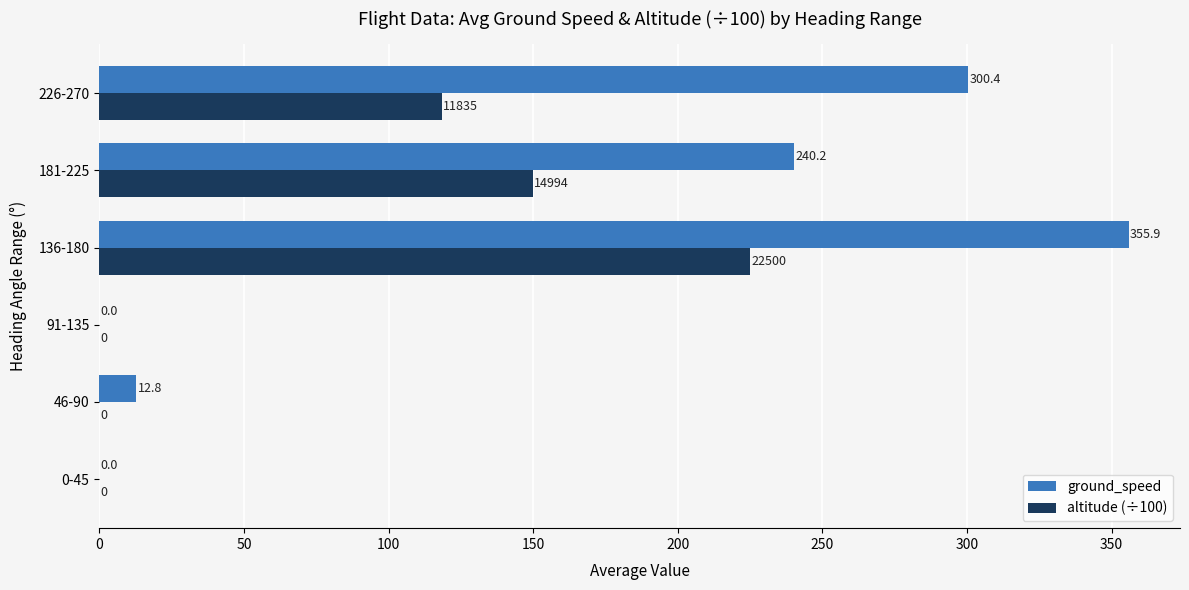

What is the average value of the altitude (÷100) series?

82.2